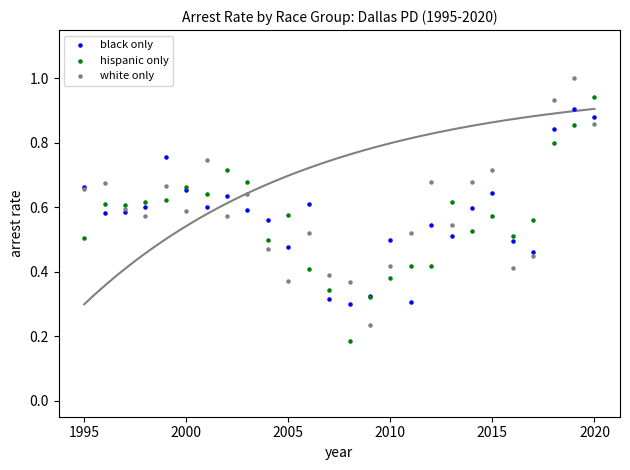

Which series reaches the maximum Y coordinate?

white only